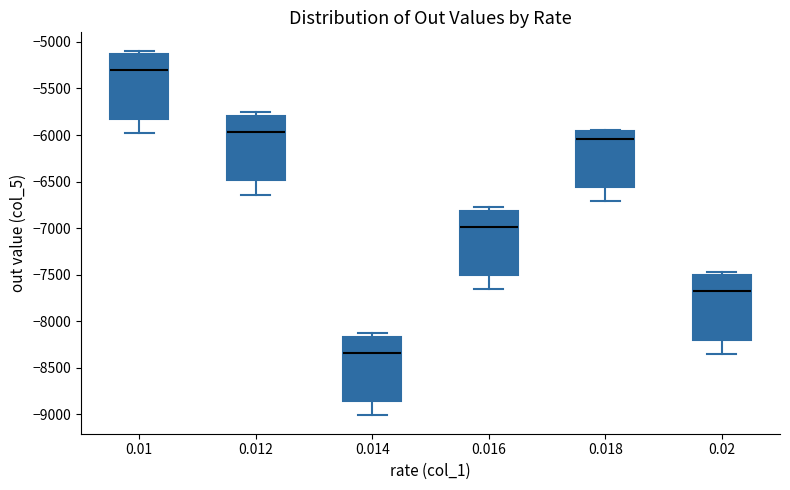

Reading left to right, transcribe this box plot: for each box, give where its median line is, the range the box spans, and where its two whiskers end, as read against the y-axis. The values are not printed on the chart, so give them approximately, as read against the axis.

0.01: median -5300, box -5800 to -5150, whiskers -6000 to -5100
0.012: median -5950, box -6500 to -5800, whiskers -6650 to -5750
0.014: median -8350, box -8850 to -8150, whiskers -9000 to -8150 (just above the box's upper edge)
0.016: median -7000, box -7500 to -6800, whiskers -7650 to -6800 (just above the box's upper edge)
0.018: median -6050, box -6550 to -5950, whiskers -6700 to -5950
0.02: median -7700, box -8200 to -7500, whiskers -8350 to -7450